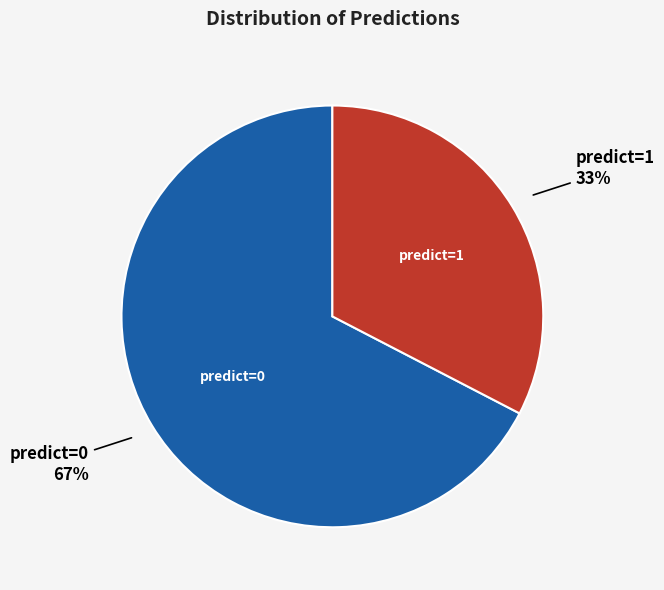

To the nearest percent, what is the average slice percentage?

50%